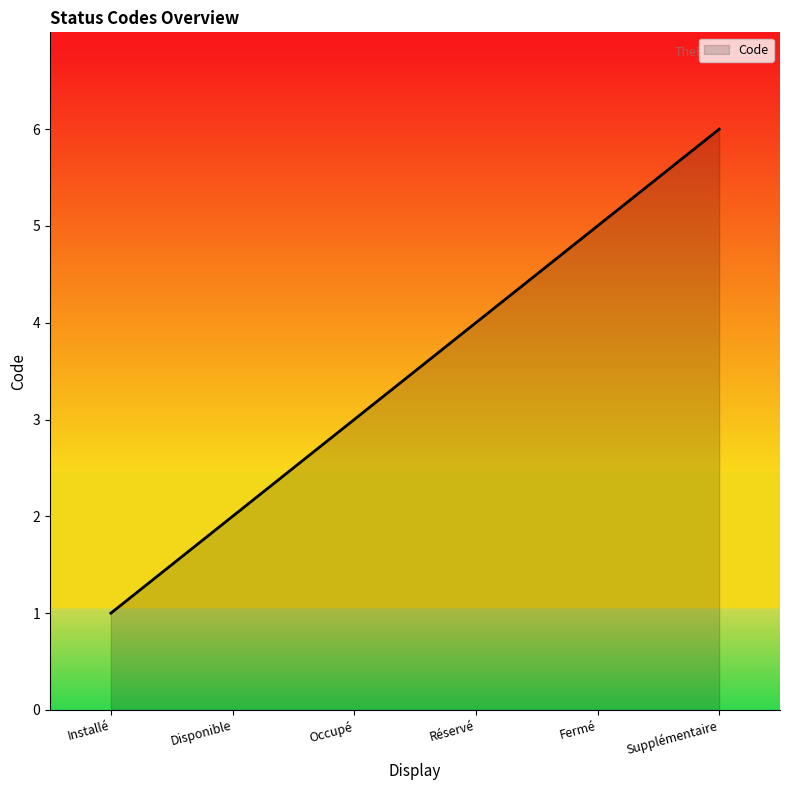

What is the difference between the maximum and minimum values?

5